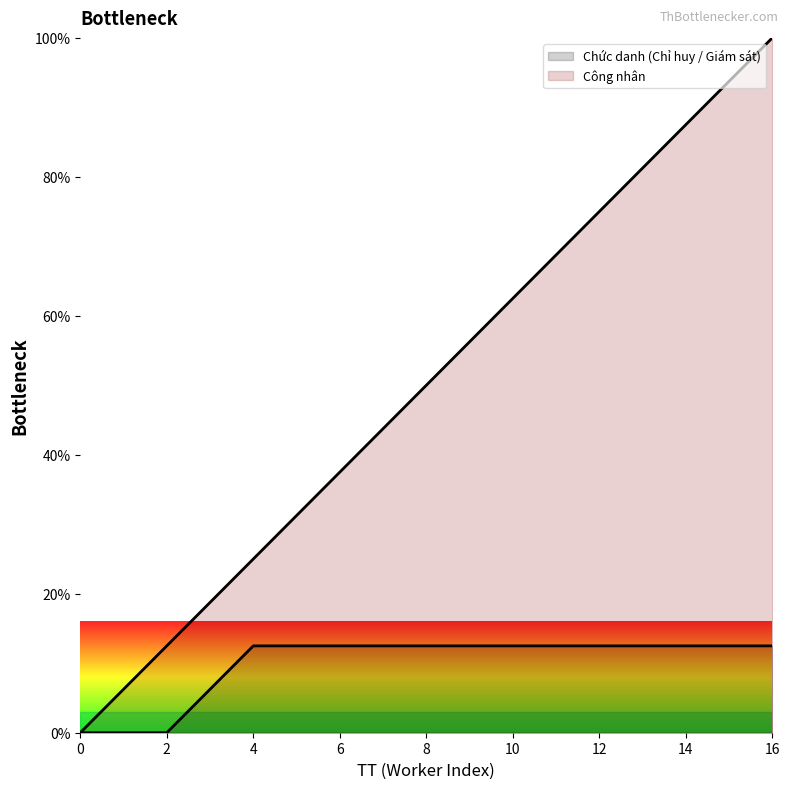

True or false: Chức danh (Chỉ huy / Giám sát) and Công nhân intersect in this chart.

False